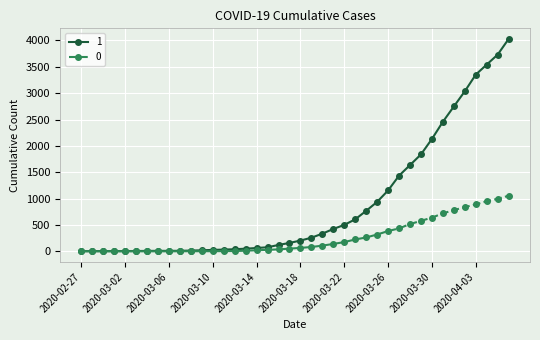

How many data points does each series have?

40